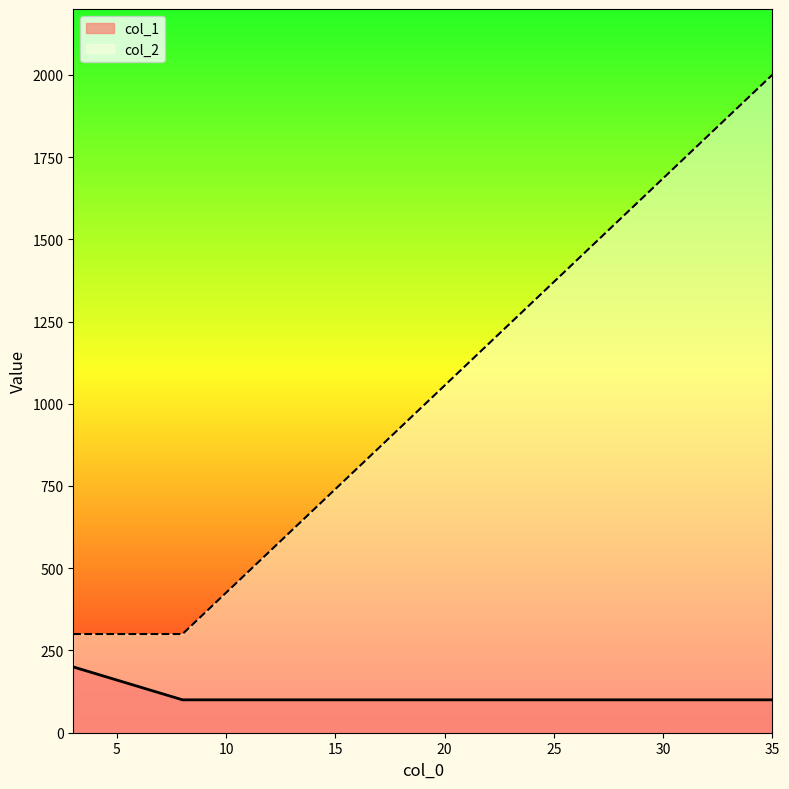

What are all the series names shown in the legend?

col_1, col_2